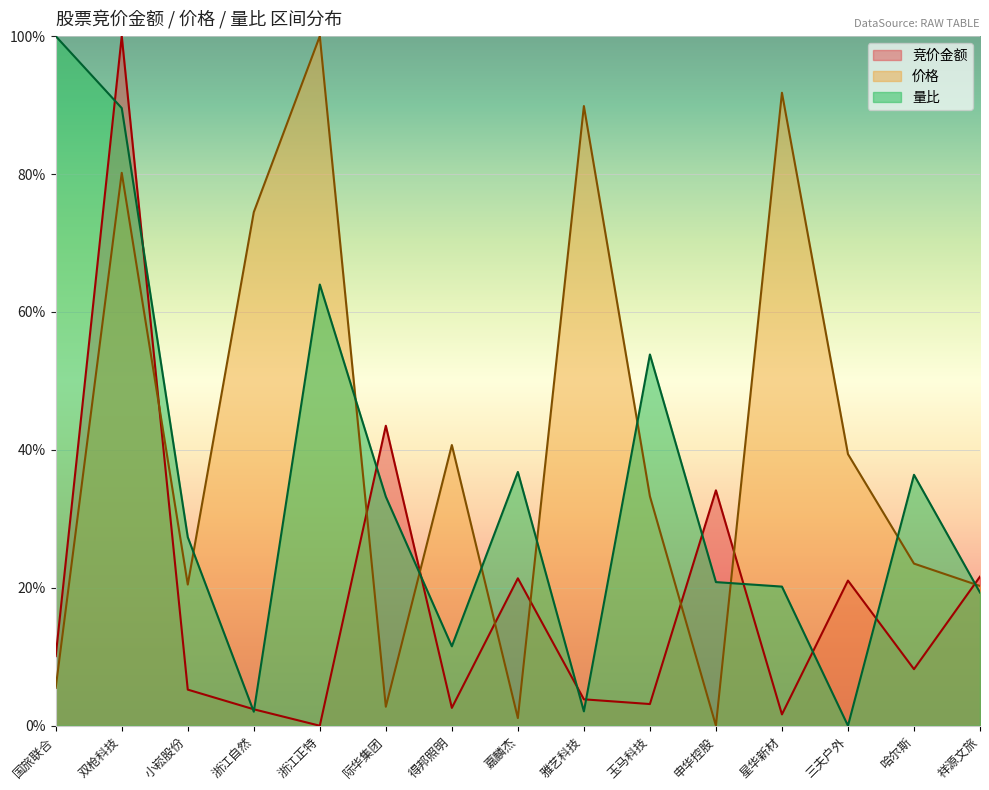

What is the sum of the 量比 values at 三夫户外 and 哈尔斯?

0.4